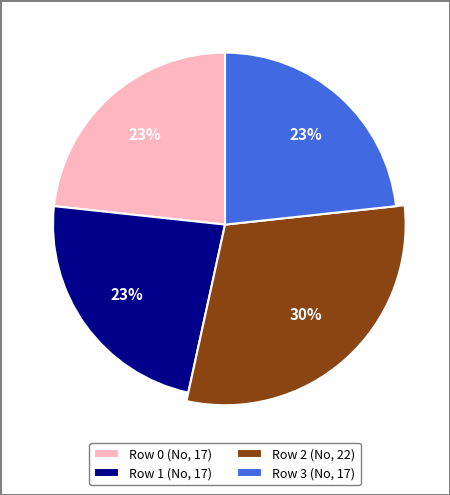

Combined, do Row 0 (No, 17) and Row 1 (No, 17) account for over 50%?

No